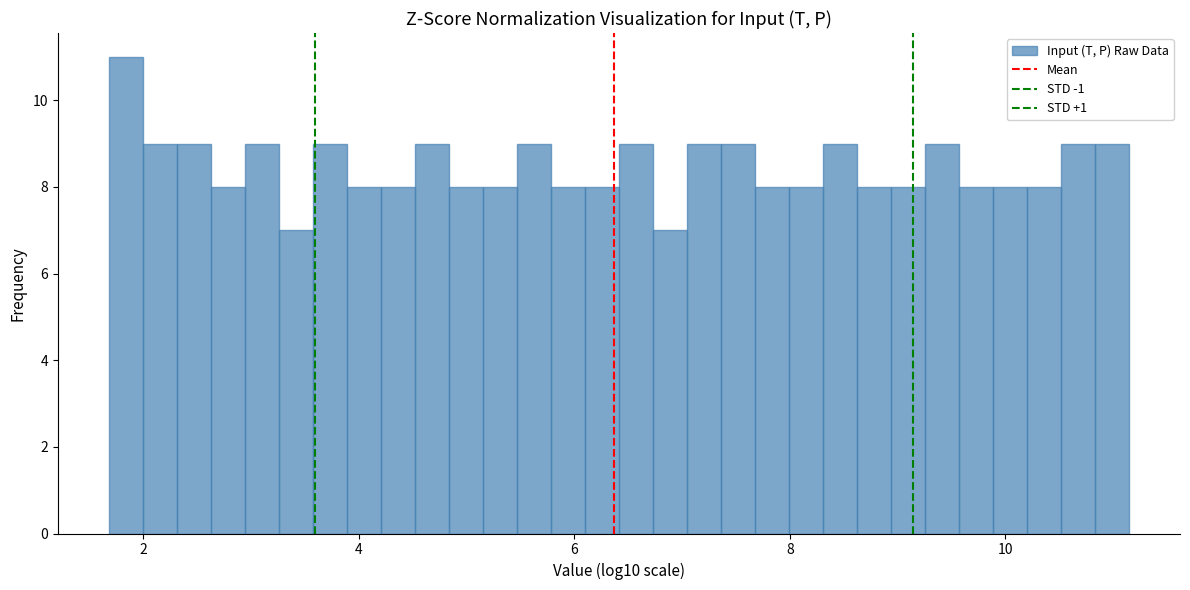

Around what value on the x-axis is the tallest bar? Give the approximate position of its centre, as read against the axis.

1.8